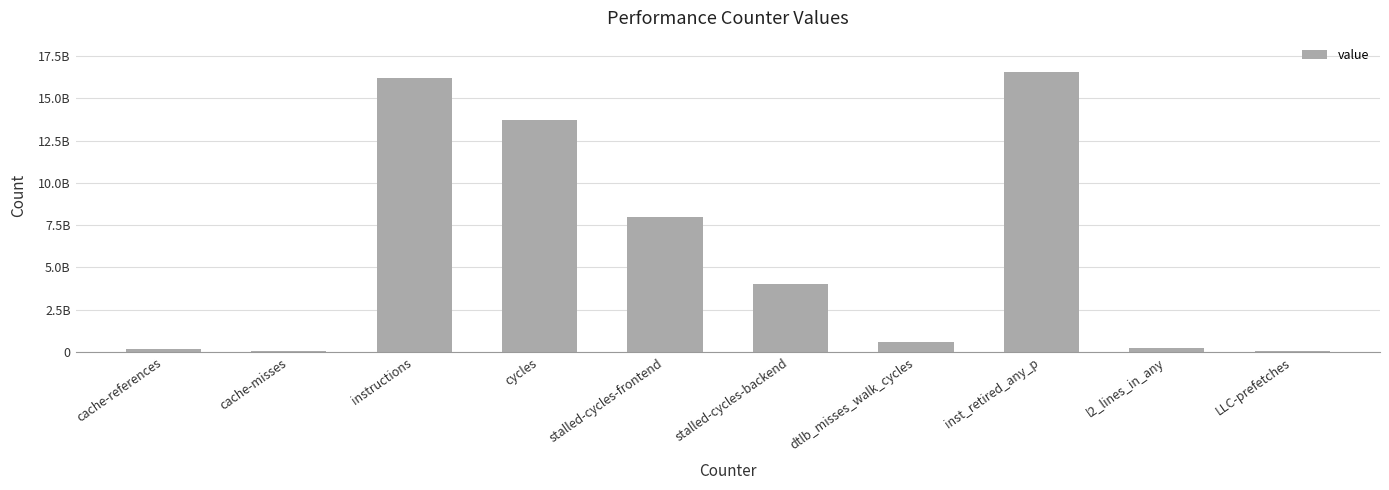

The chart shows a value of 3999328722 at stalled-cycles-backend. True or false?

True